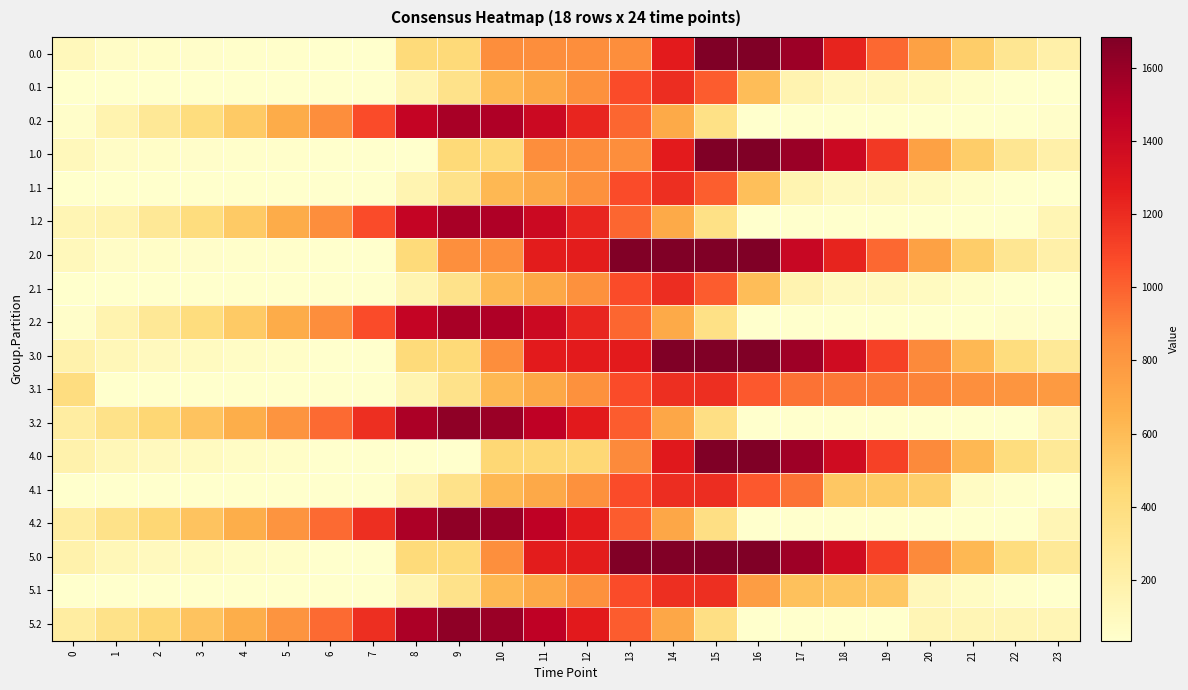

At which category does the chart reach its peak across all series?

15